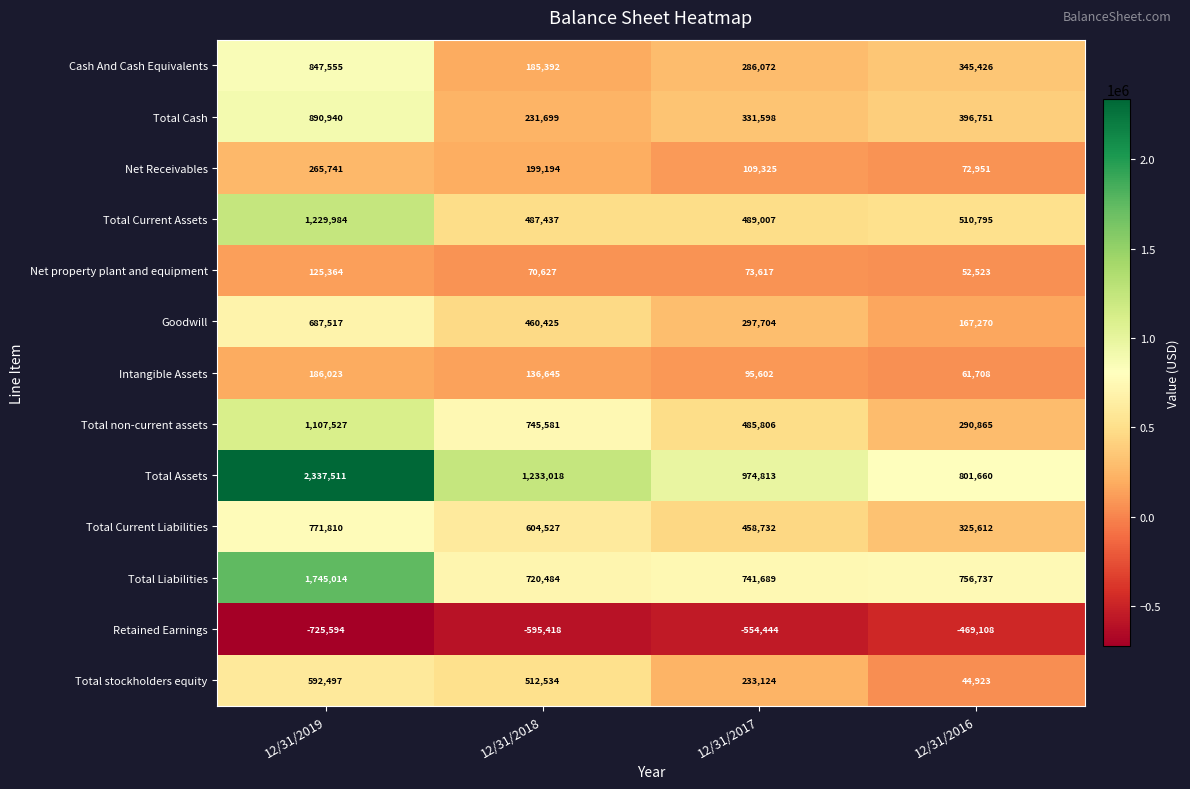

What is the difference between the maximum and minimum values in the Total Liabilities series?

1024530